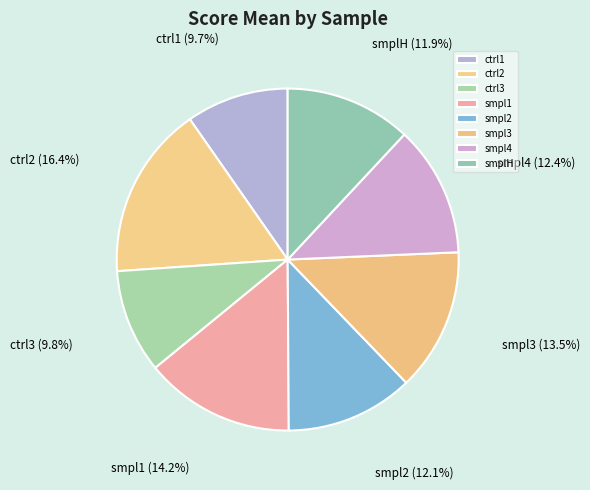

Between smplH and ctrl3, which is larger?

smplH